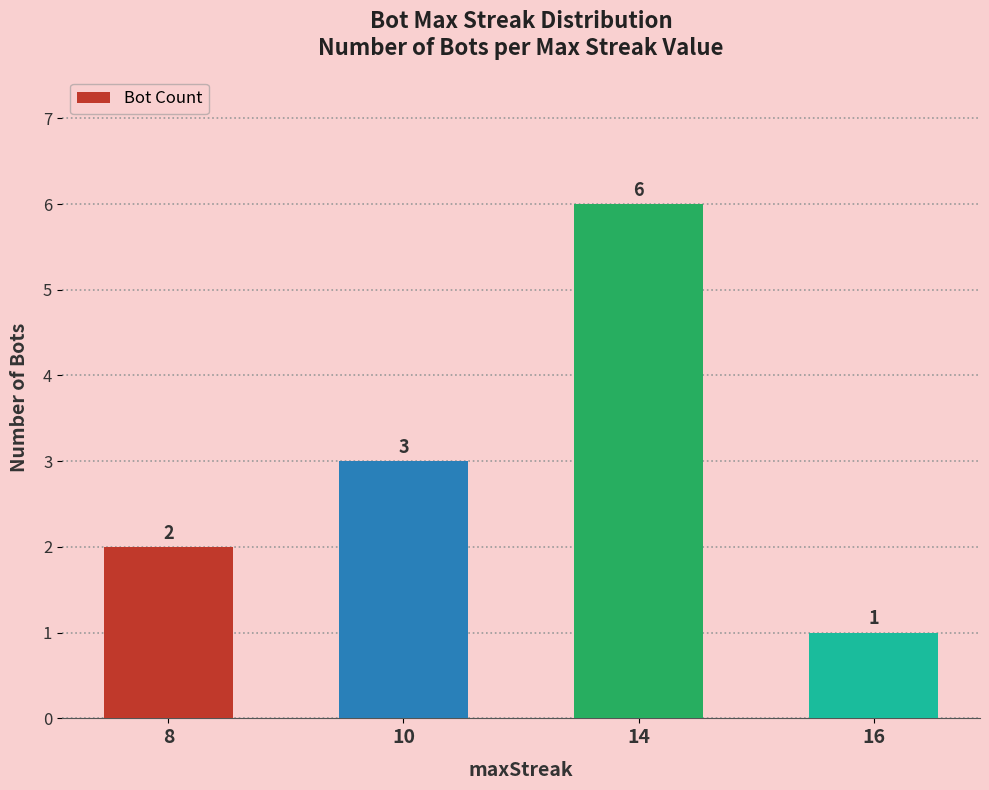

List the labels in order of value, largest first.

14, 10, 8, 16